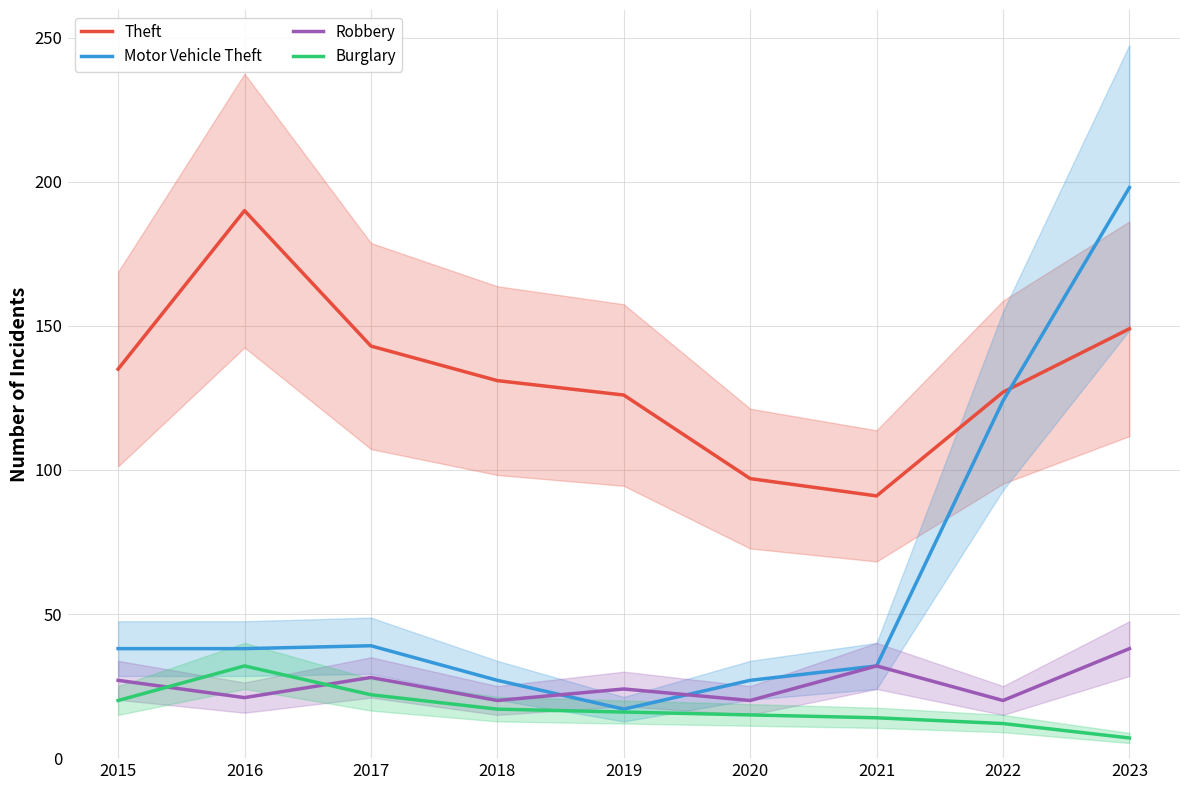

What is the value of the Theft point at the 2nd from the left?

190